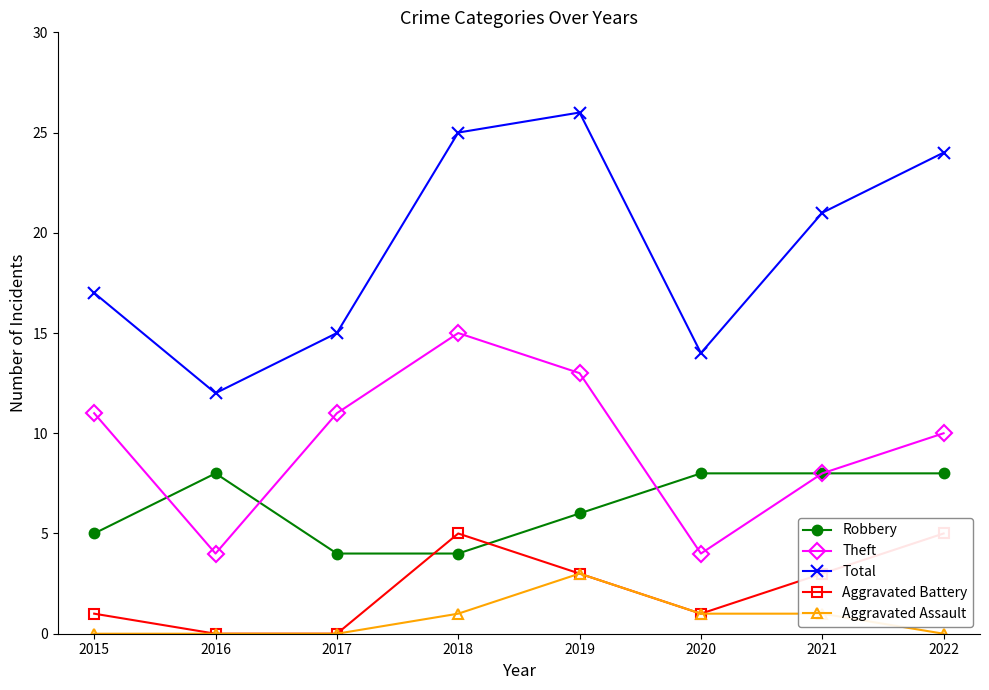

Where is the first local maximum for Theft?

2018